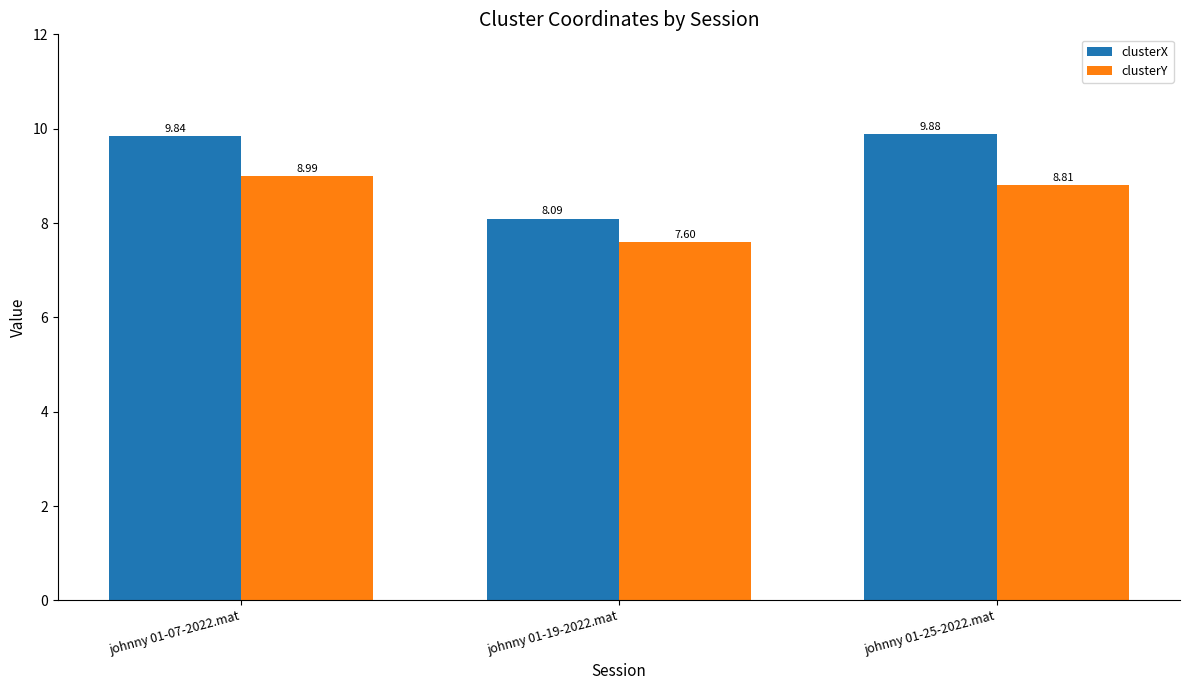

Reading right to left, list all the values displayed in this chart.

clusterX: johnny 01-25-2022.mat=9.9	johnny 01-19-2022.mat=8.1	johnny 01-07-2022.mat=9.8
clusterY: johnny 01-25-2022.mat=8.8	johnny 01-19-2022.mat=7.6	johnny 01-07-2022.mat=9.0